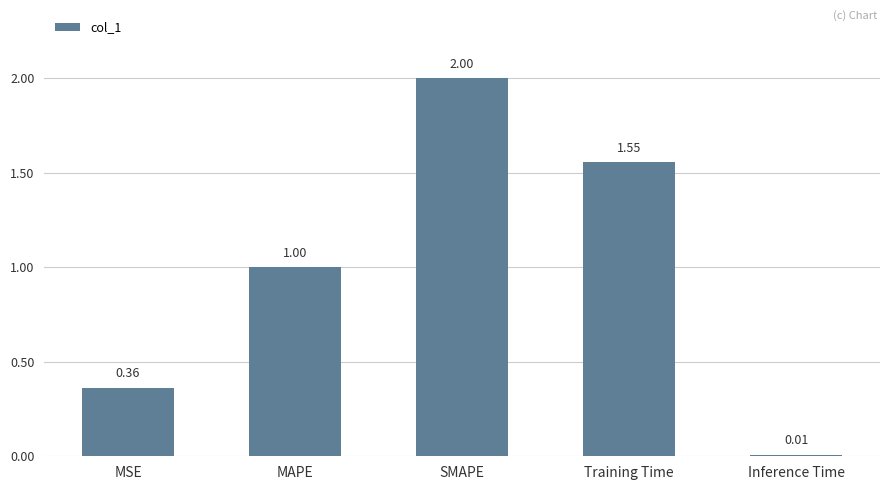

Which has a higher value, Inference Time or MSE?

MSE